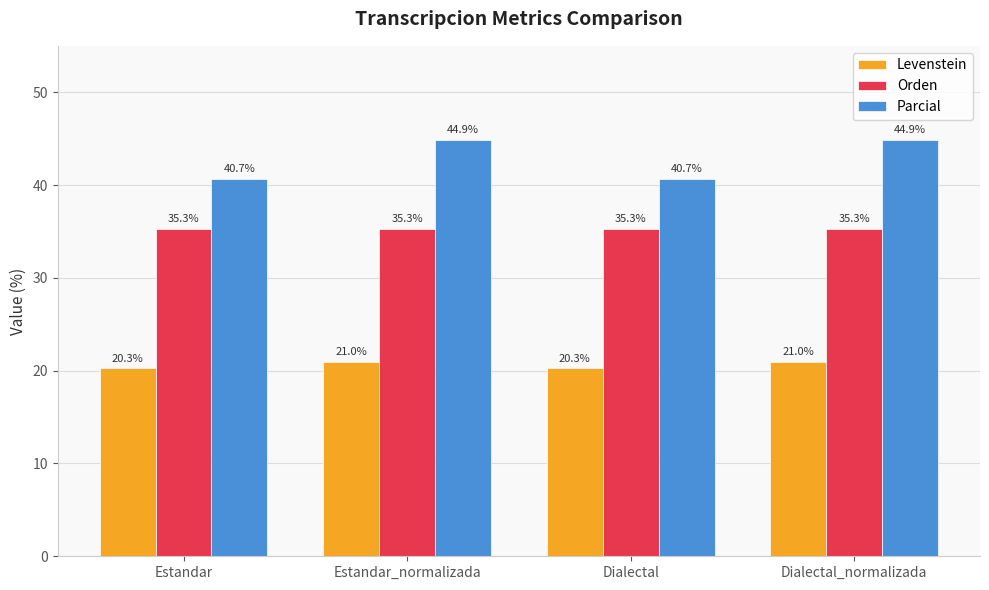

What is the highest value of the Parcial series?

44.9